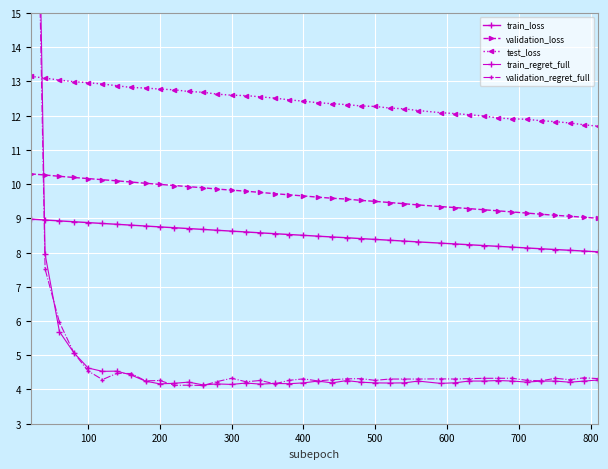

What is the difference between the maximum and minimum values in the validation_regret_full series?

25.4